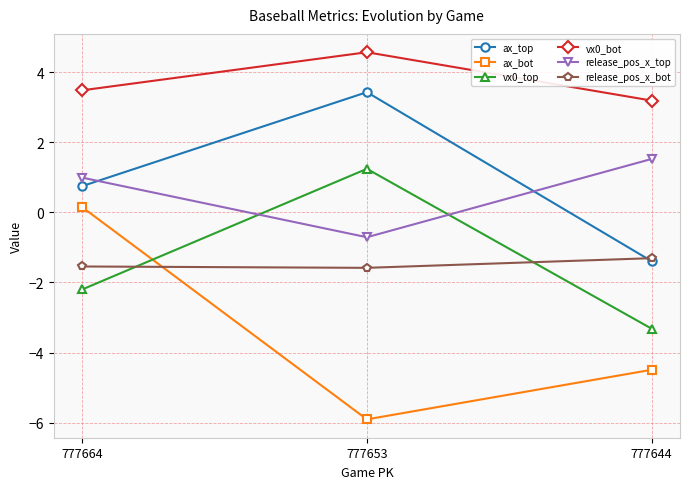

The value of vx0_bot at 777664 is 1.8. True or false?

False